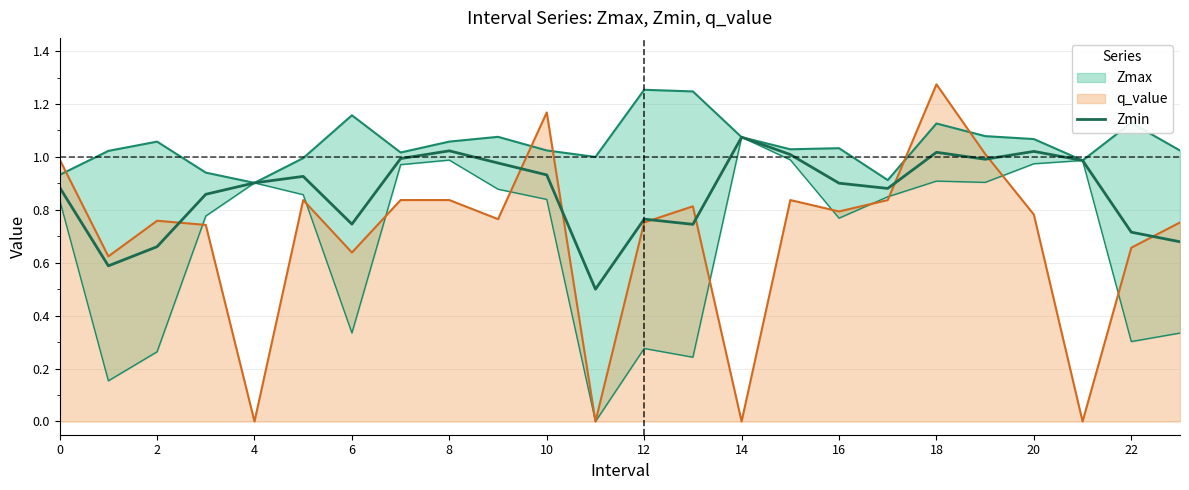

Is the value of Zmin at 2 greater than the value of q_value at 14?

Yes